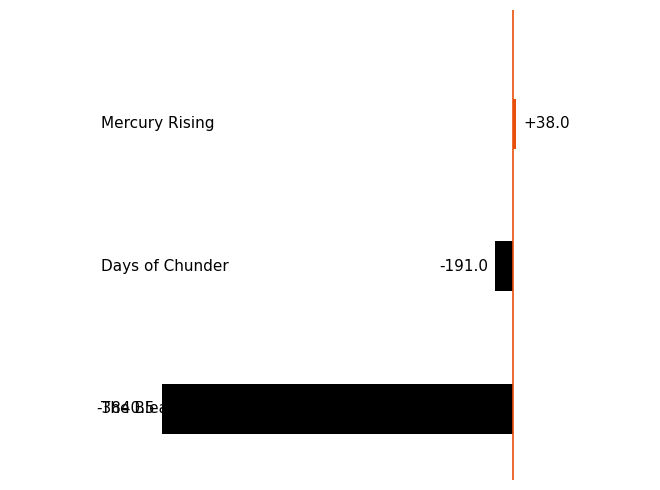

How many series are shown in this chart?

1